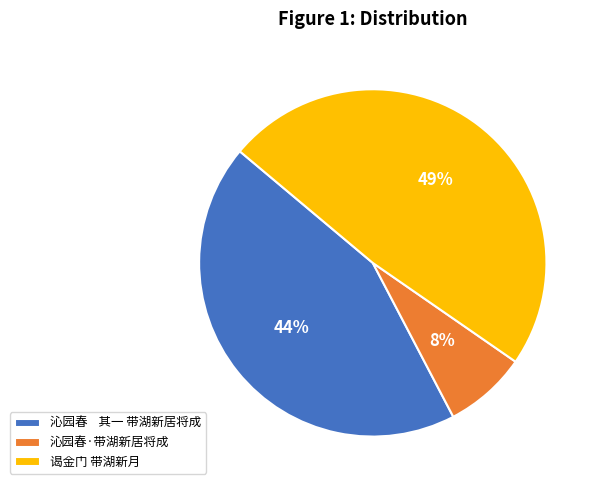

How many slices are in this pie chart?

3